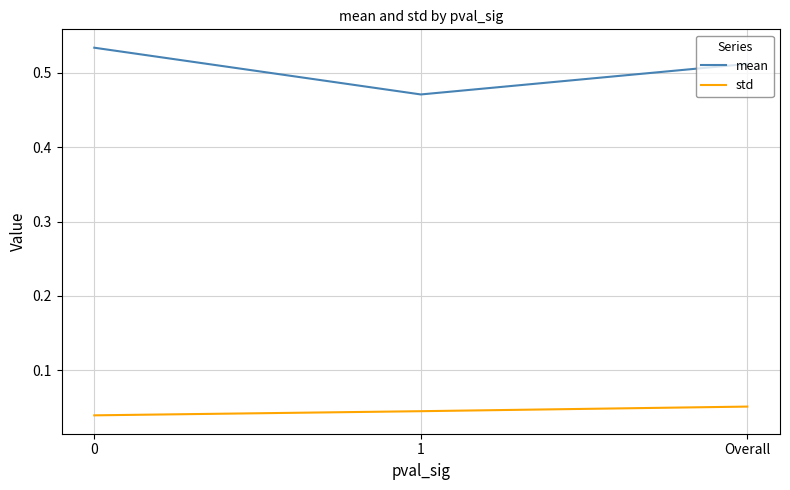

The mean series shows 0.7 at 0. True or false?

False